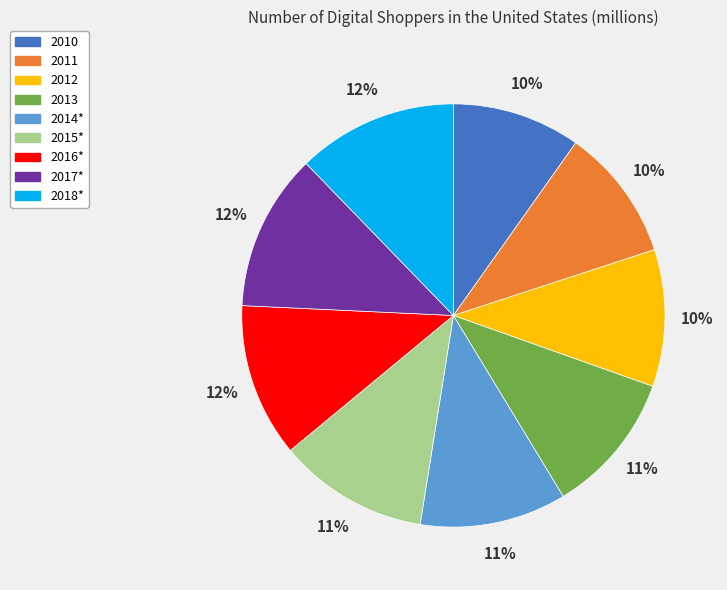

Count the number of slices in the pie.

9